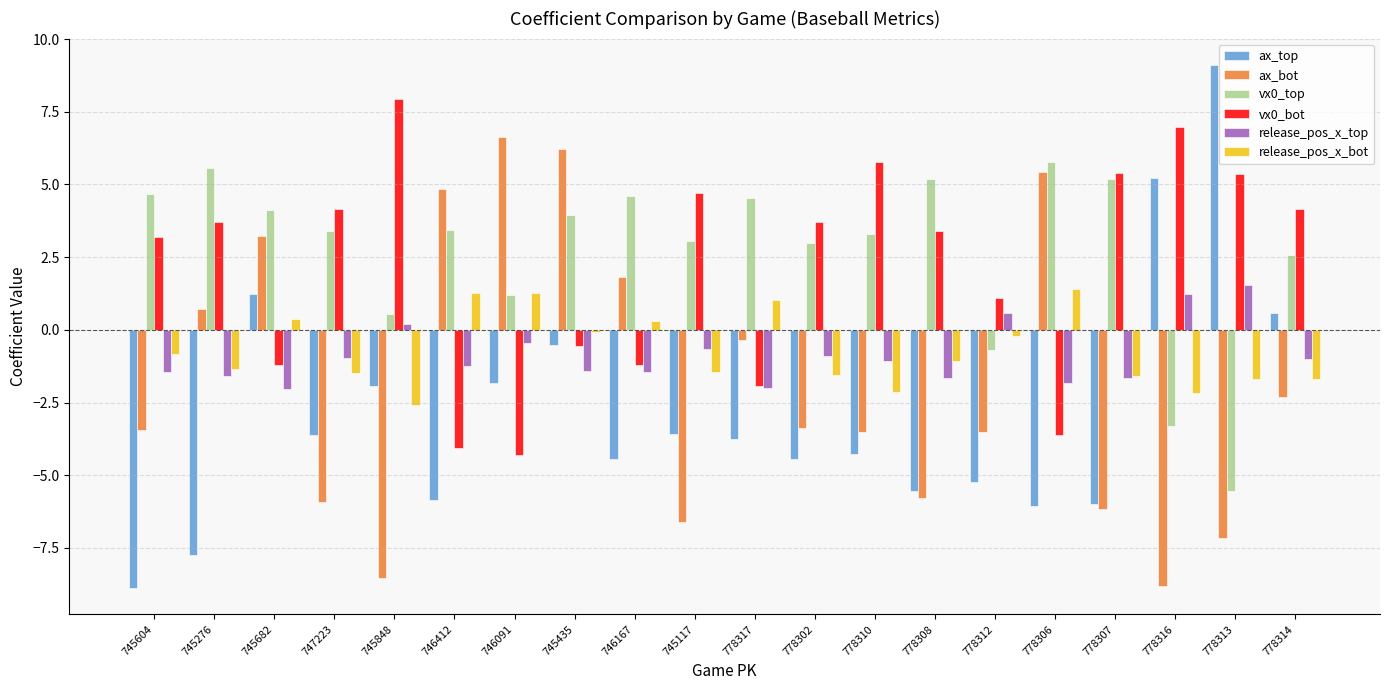

What is the total value across all series at 778307?

-4.8